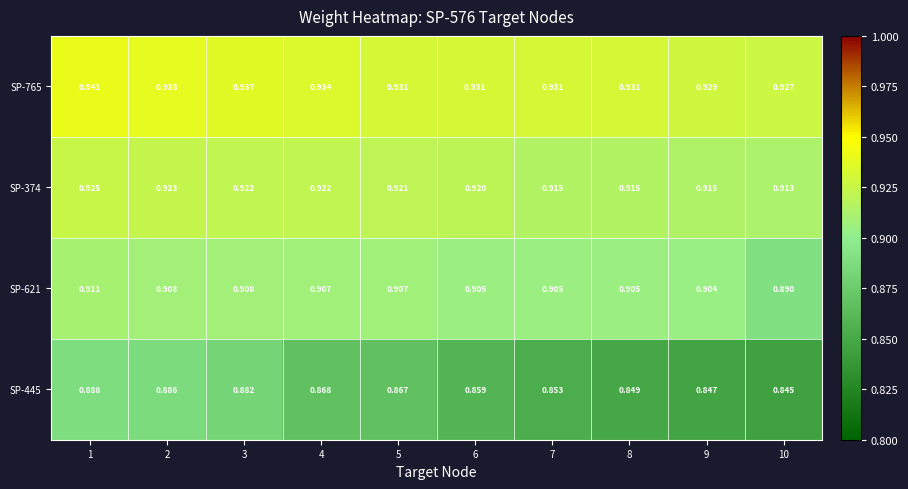

Is the value of SP-765 at 4 greater than the value of SP-621 at 5?

Yes